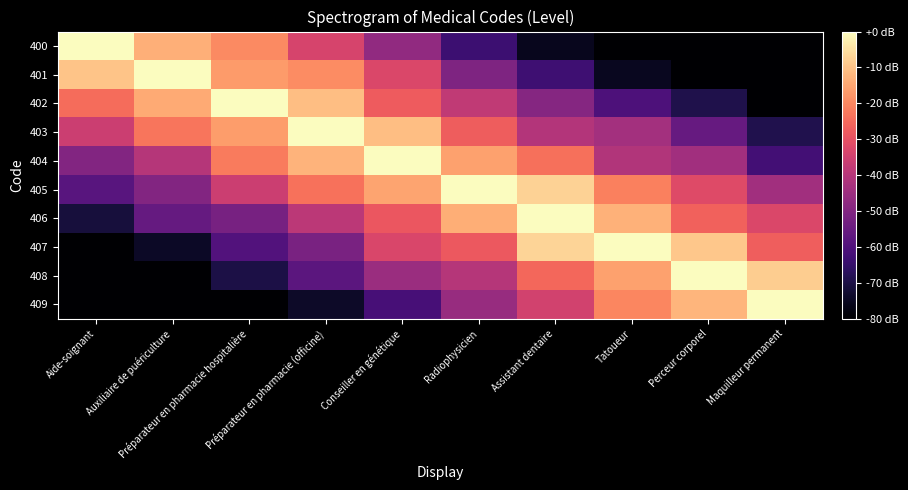

Count the number of data series in this chart.

10